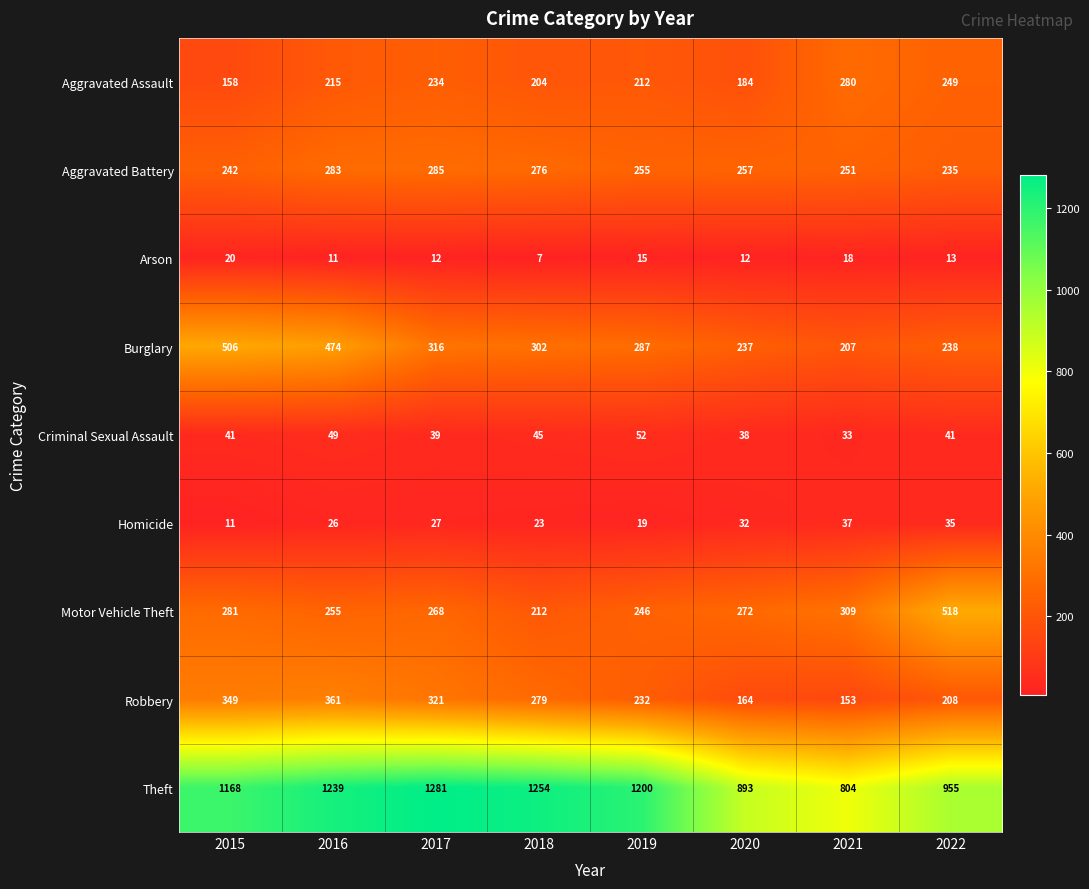

At how many categories does at least one series exceed 753?

8